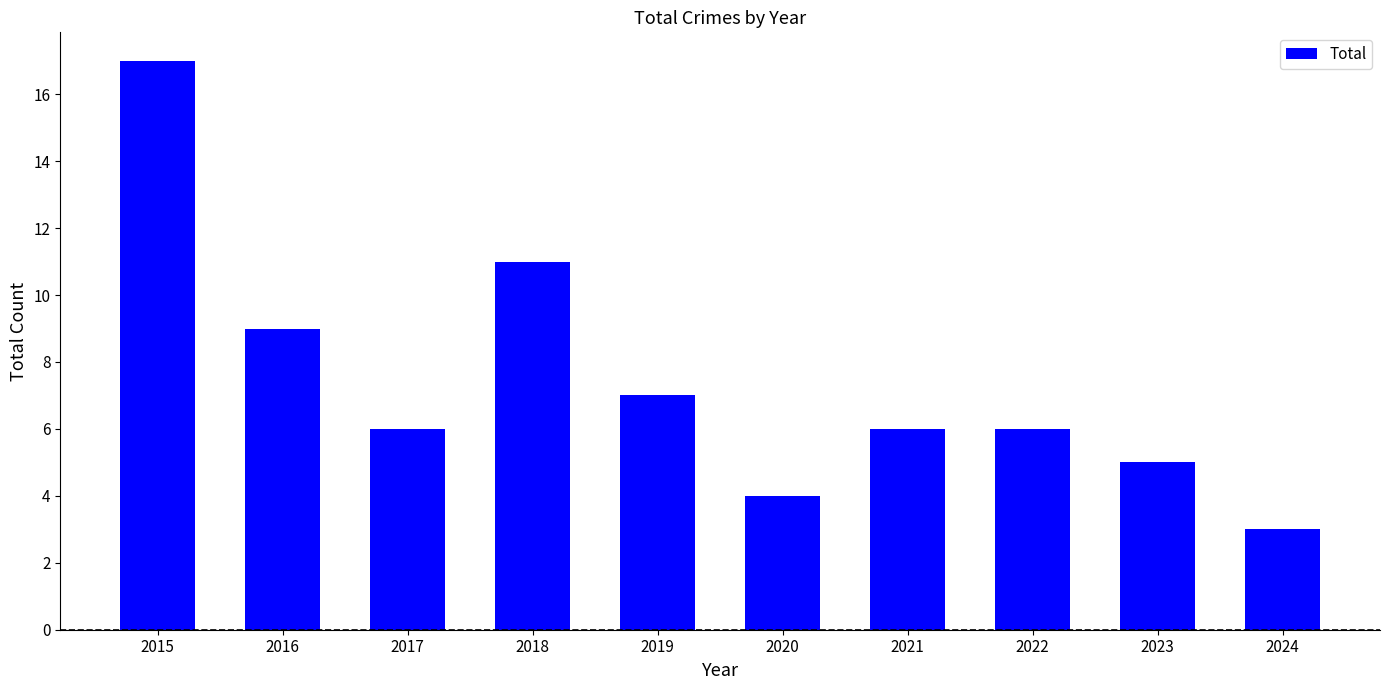

What is the greatest value displayed?

17